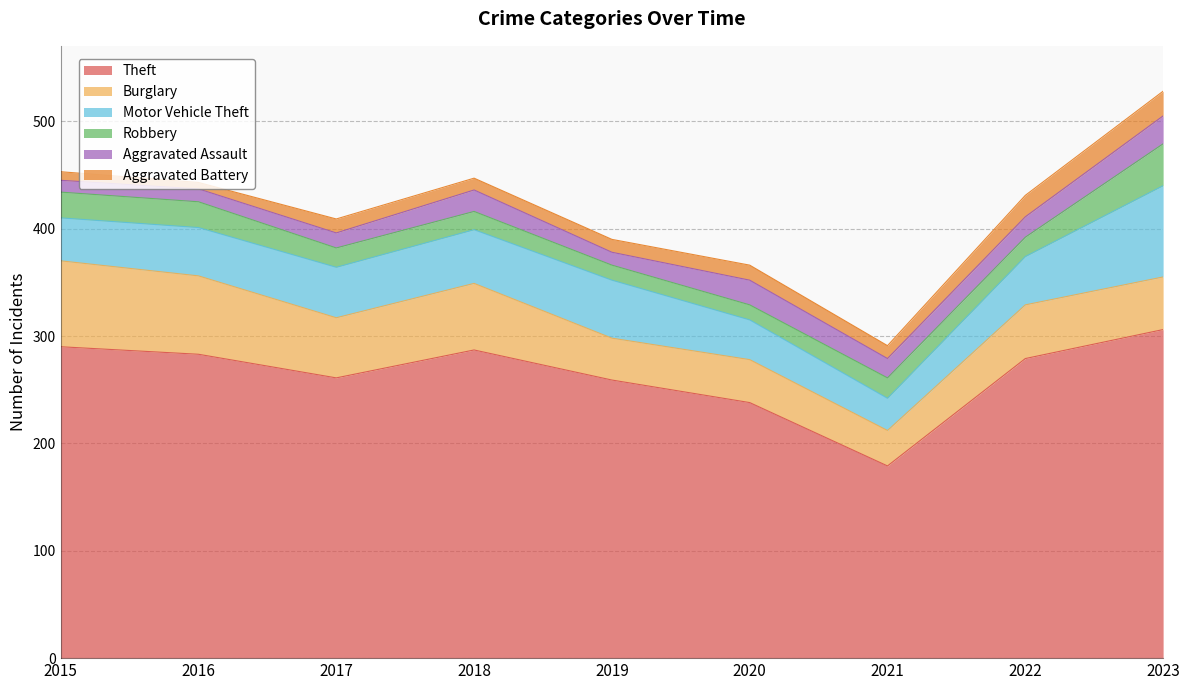

The value of Burglary at 2020 is 40. True or false?

True